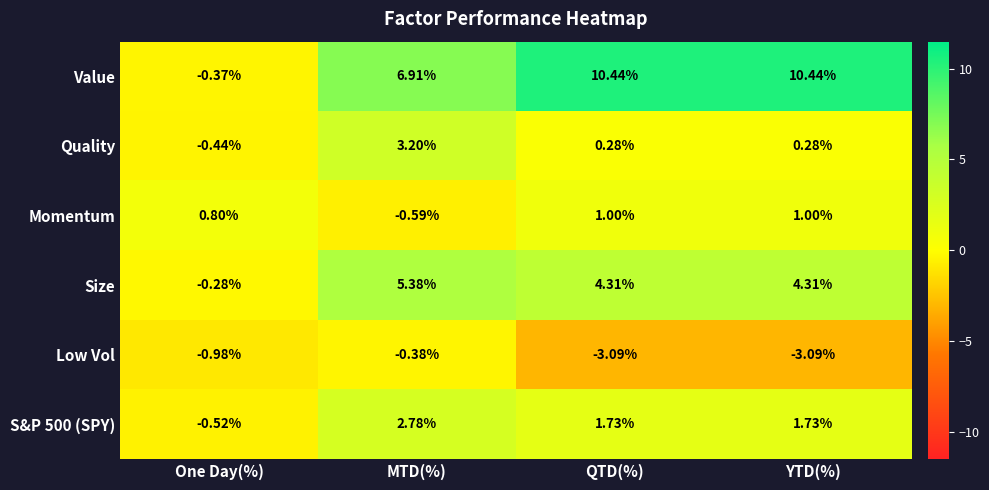

How many series are shown in this chart?

6